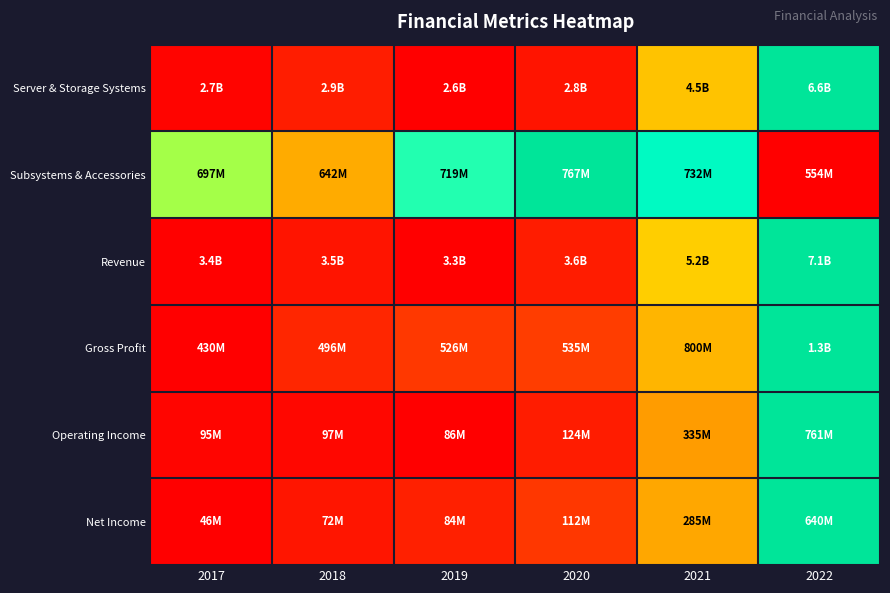

Reading left to right, what are all the values shown in this chart?

Server & Storage Systems: 2017=0.0	2018=0.1	2019=0.0	2020=0.0	2021=0.5	2022=1.0
Subsystems & Accessories: 2017=0.7	2018=0.4	2019=0.8	2020=1.0	2021=0.8	2022=0.0
Revenue: 2017=0.0	2018=0.0	2019=0.0	2020=0.1	2021=0.5	2022=1.0
Gross Profit: 2017=0.0	2018=0.1	2019=0.1	2020=0.1	2021=0.4	2022=1.0
Operating Income: 2017=0.0	2018=0.0	2019=0.0	2020=0.1	2021=0.4	2022=1.0
Net Income: 2017=0.0	2018=0.0	2019=0.1	2020=0.1	2021=0.4	2022=1.0